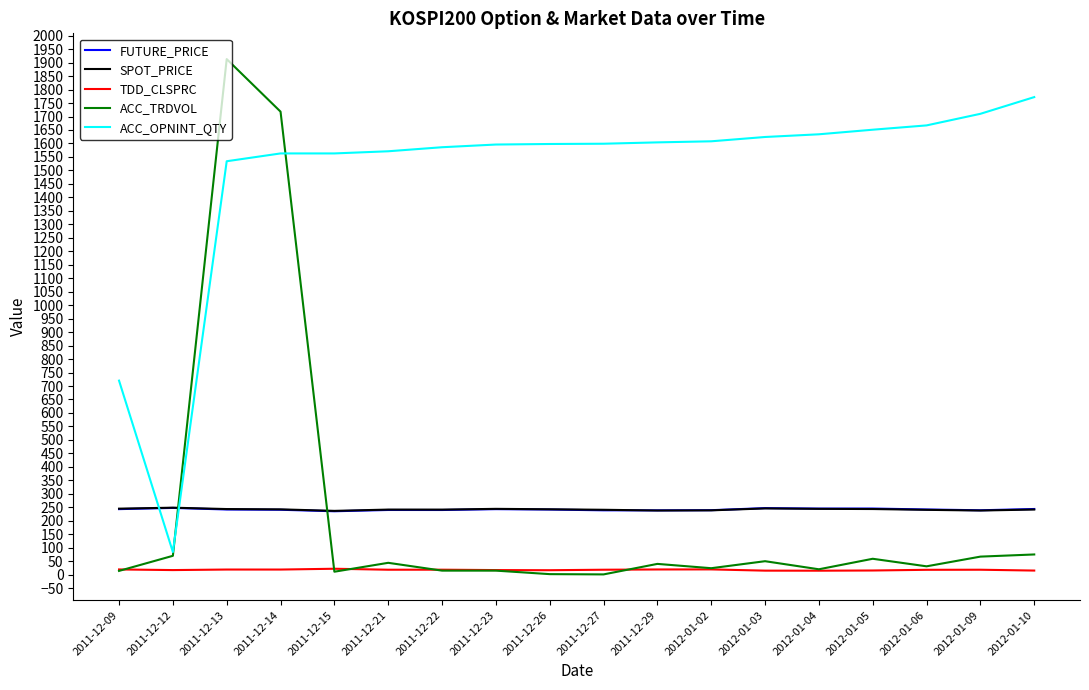

Read the FUTURE_PRICE value at 2011-12-26.

241.7